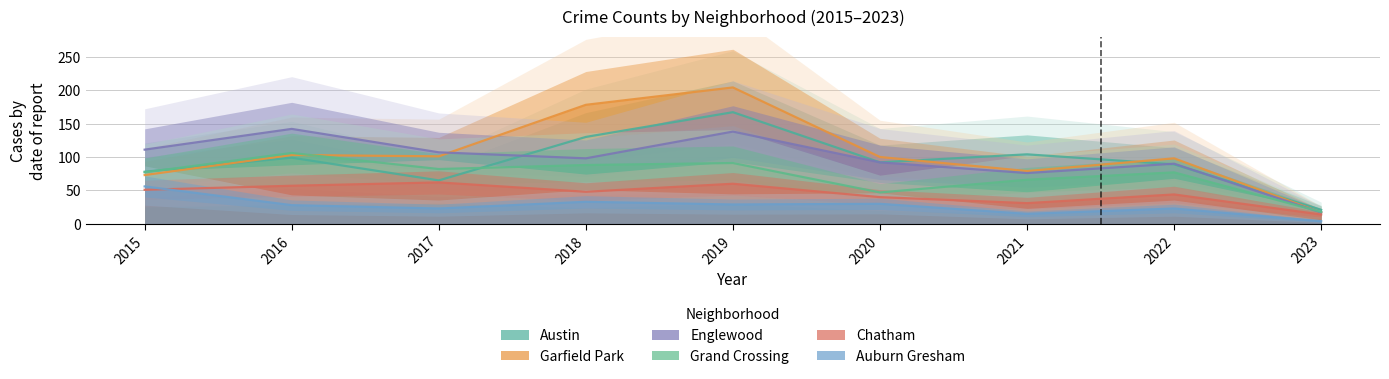

How many interior local valleys does the Grand Crossing series have?

2